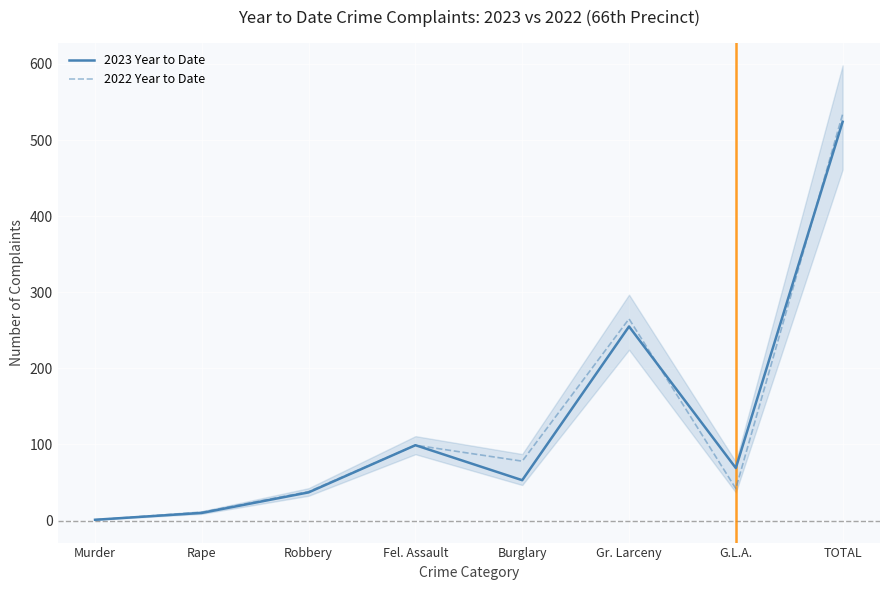

Reading left to right, extract all data points from this chart.

2023 Year to Date: Murder=1	Rape=10	Robbery=37	Fel. Assault=99	Burglary=53	Gr. Larceny=255	G.L.A.=69	TOTAL=524
2022 Year to Date: Murder=1	Rape=11	Robbery=38	Fel. Assault=99	Burglary=78	Gr. Larceny=265	G.L.A.=42	TOTAL=534